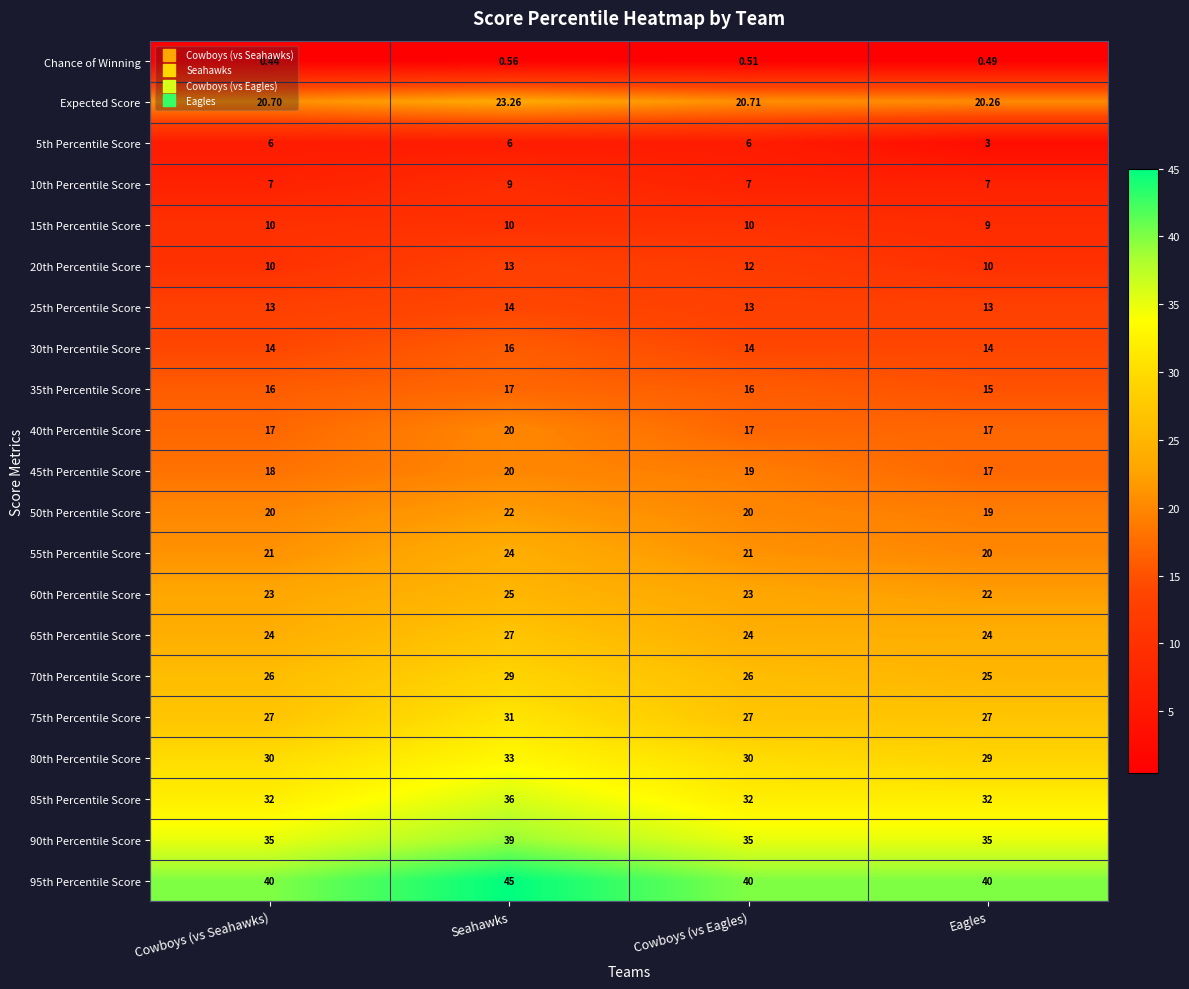

Which category has the highest value in the 25th Percentile Score series?

Seahawks